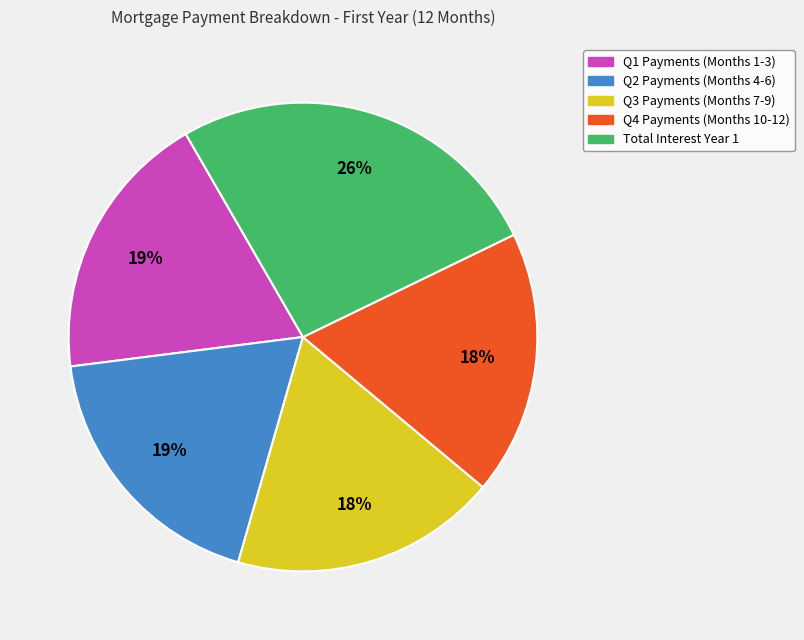

To the nearest percent, what is the difference between the largest and smallest slice percentages?

8%